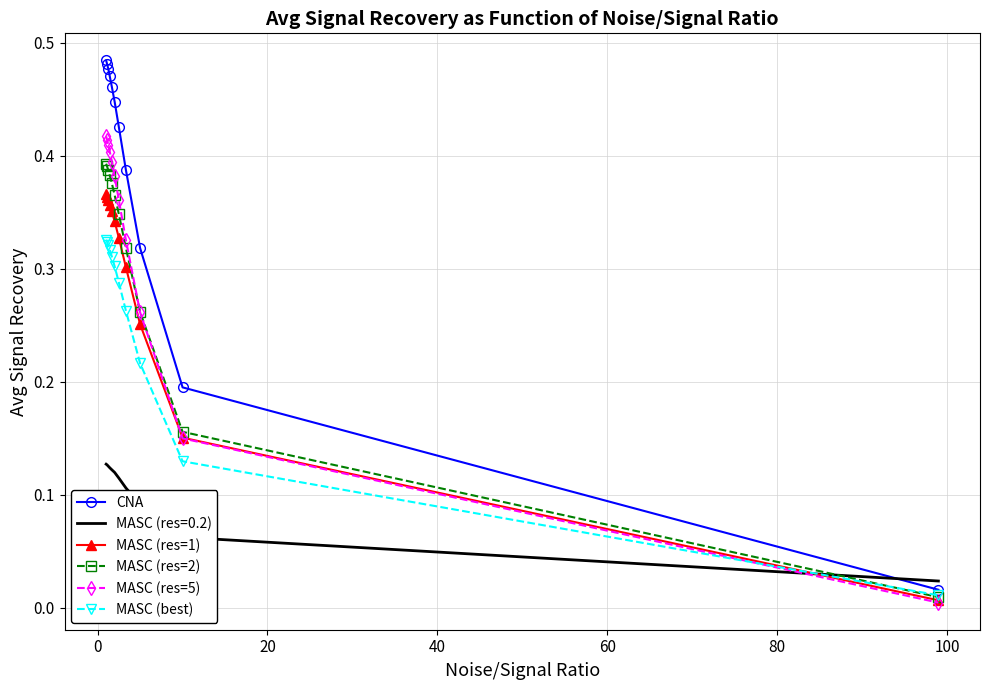

Which series has the largest total across all categories?

CNA